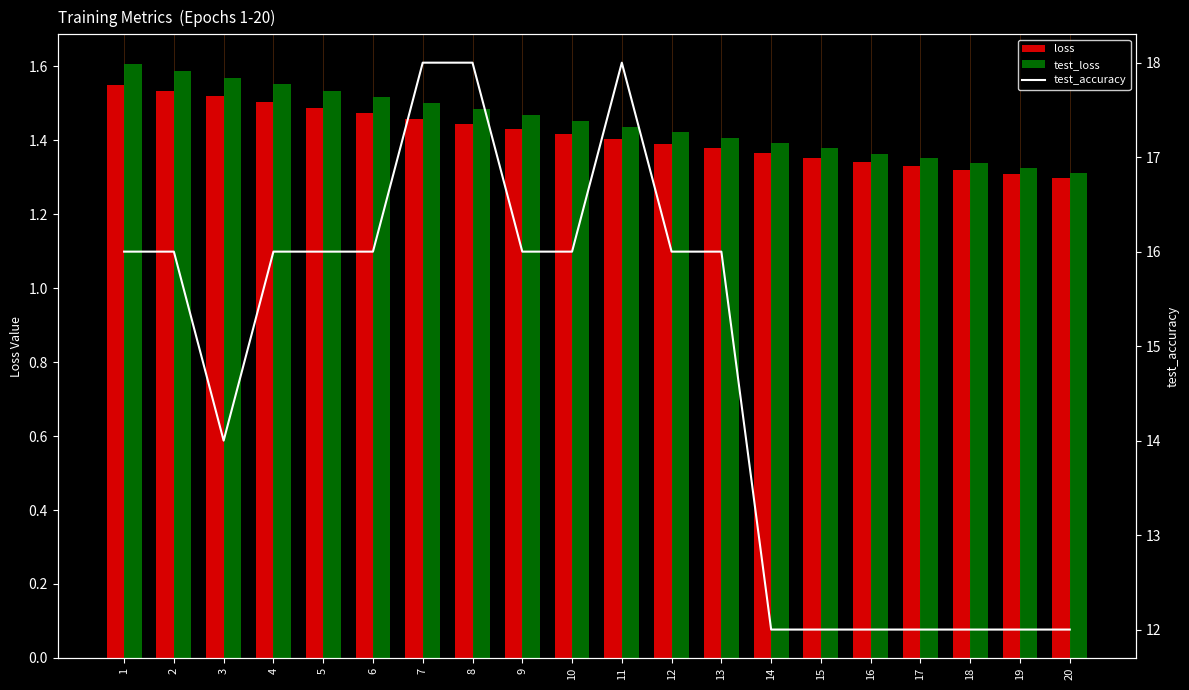

Between 13 and 5, which is larger?

5